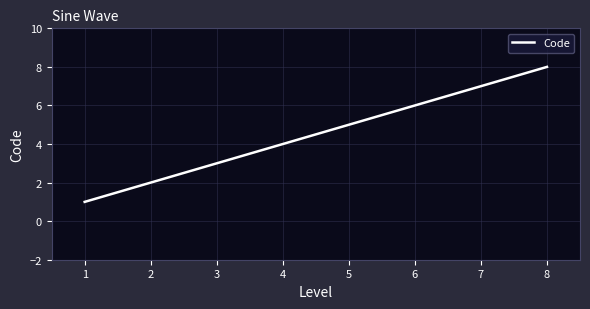

What is the maximum value shown in the chart?

8